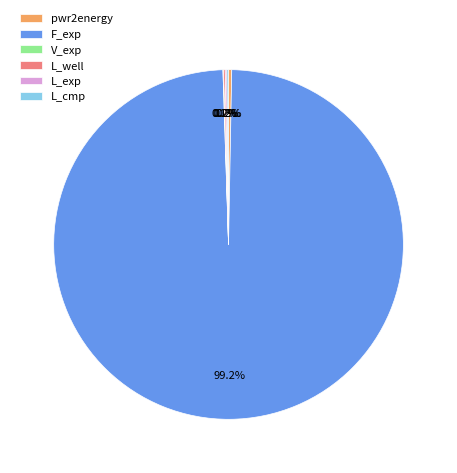

Which category accounts for the majority?

F_exp